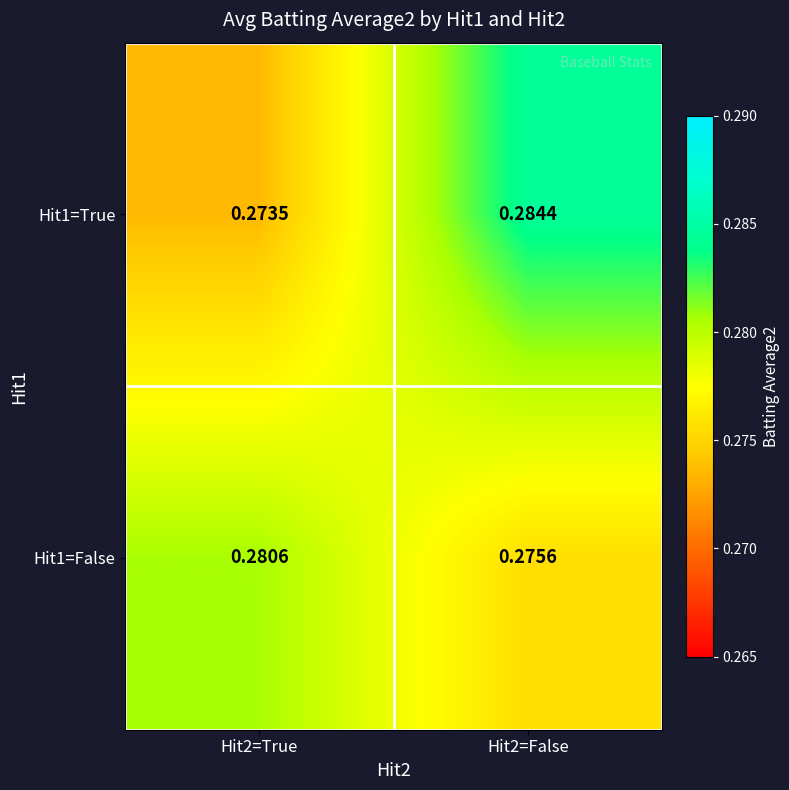

Is the value of Hit1=True at Hit2=False greater than the value of Hit1=False at Hit2=True?

Yes